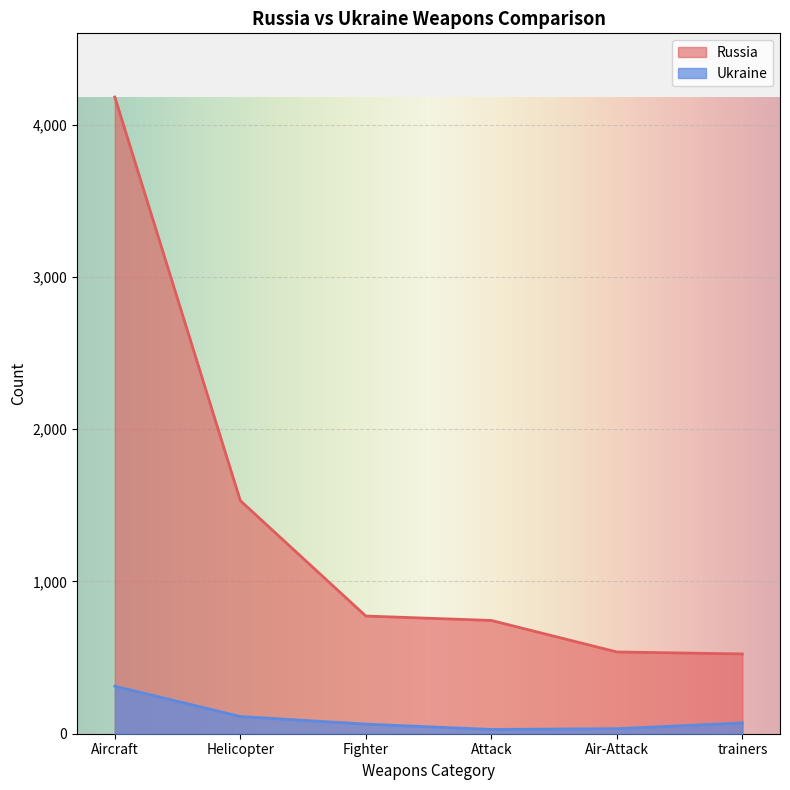

What is the total value across all series at Helicopter?

1644